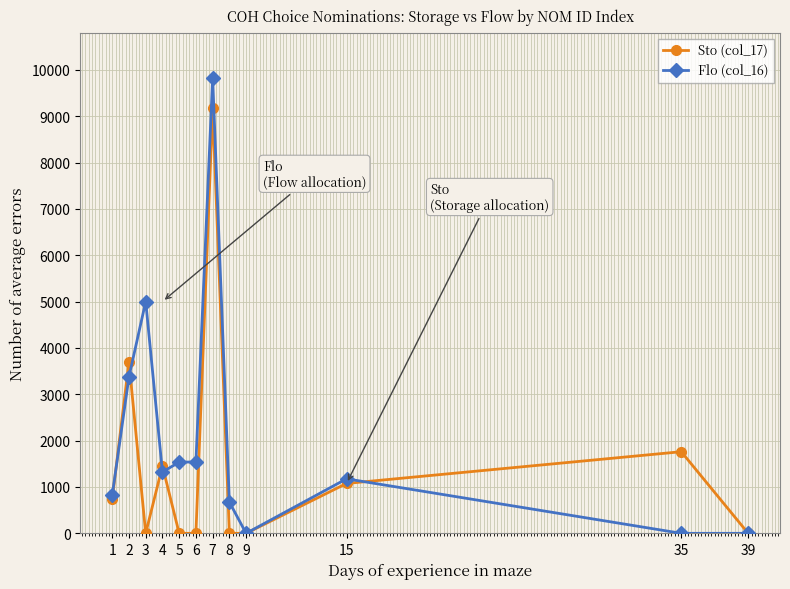

At which category is the sum across all series the highest?

7